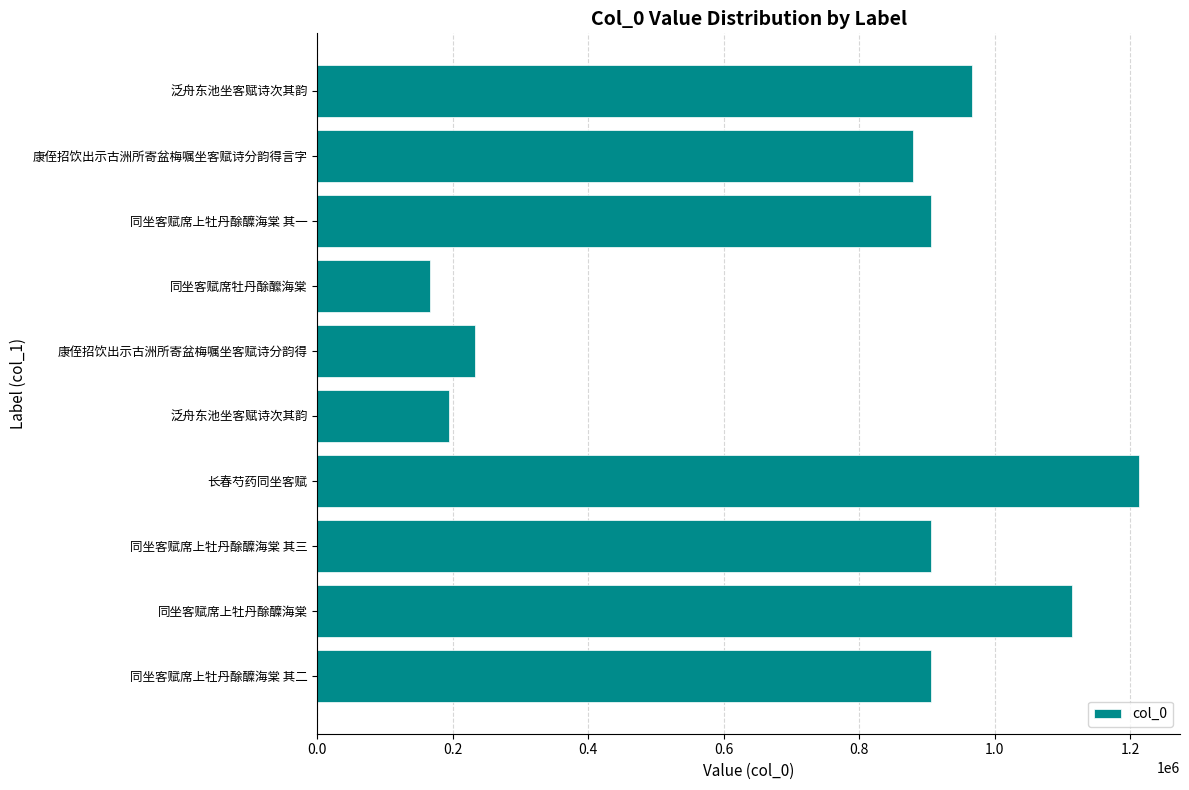

Does the chart contain any negative values?

No